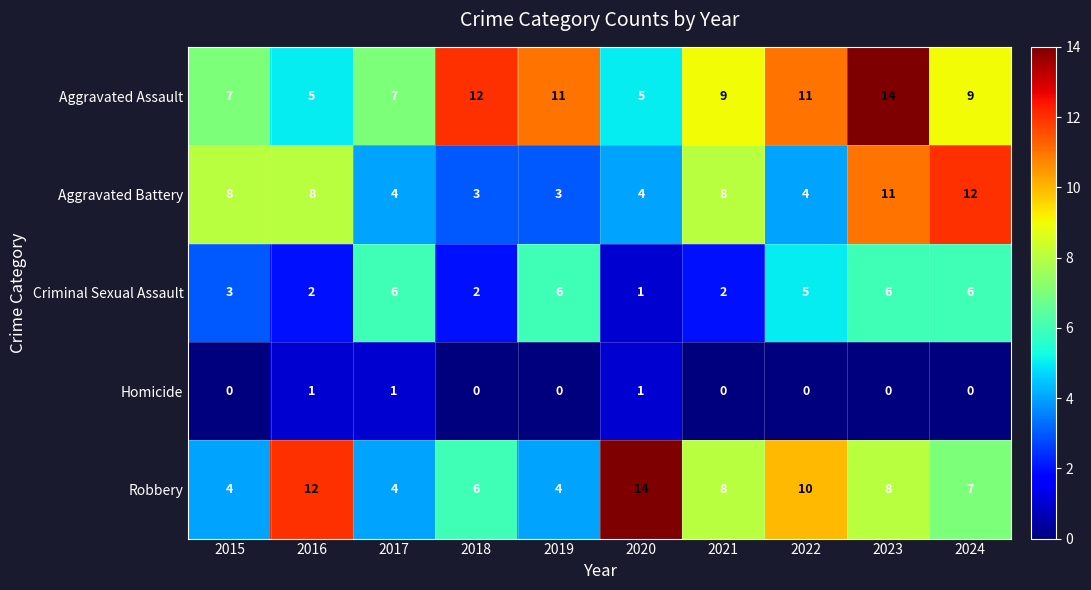

What is the spread (max minus min) of values at 2019?

11